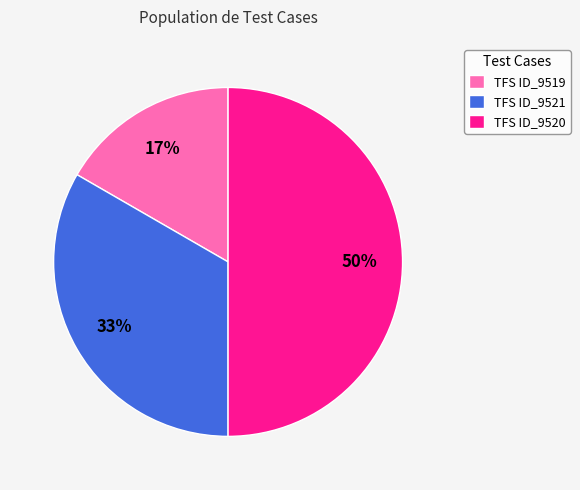

To the nearest percent, what is the combined percentage of TFS ID_9520 and TFS ID_9519?

67%